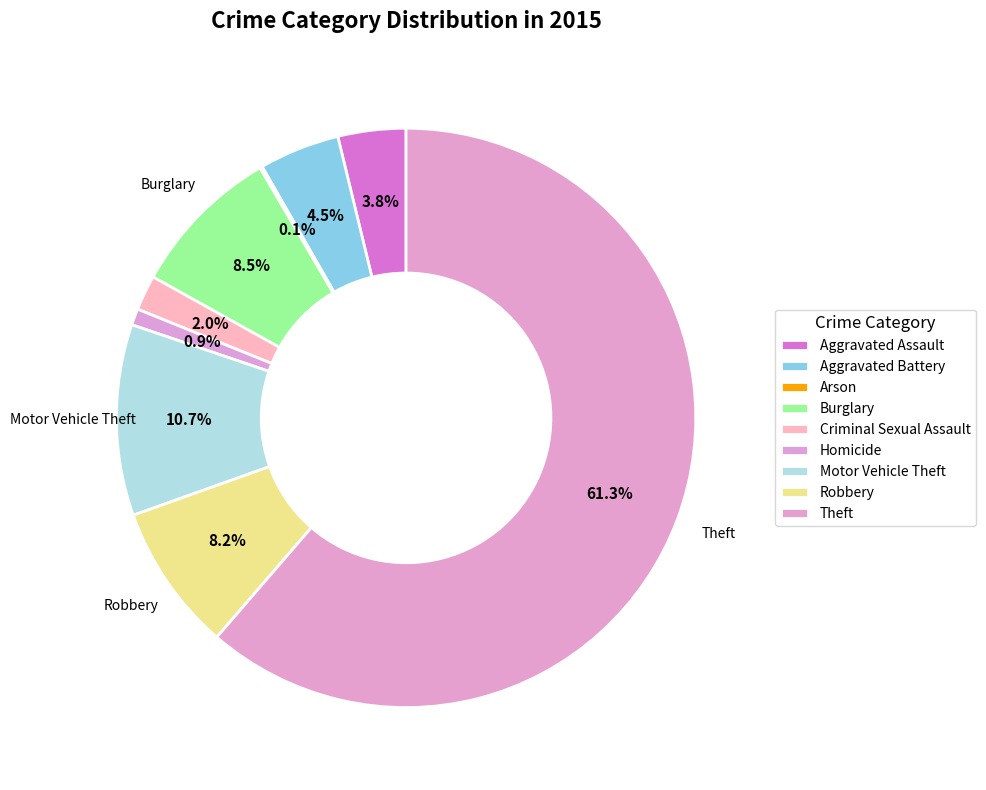

Which has a higher value, Theft or Motor Vehicle Theft?

Theft